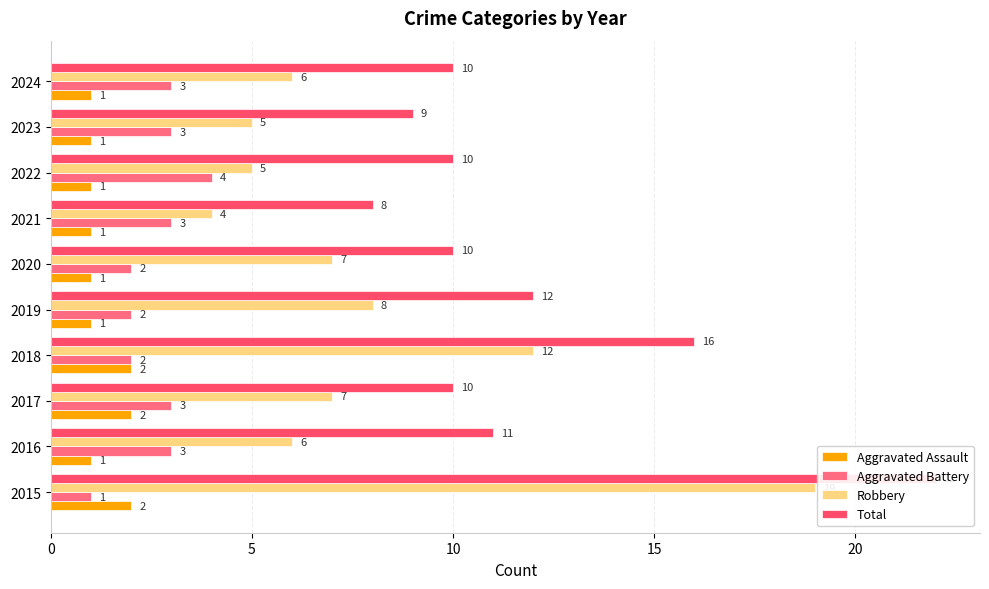

Are the bars horizontal?

Yes